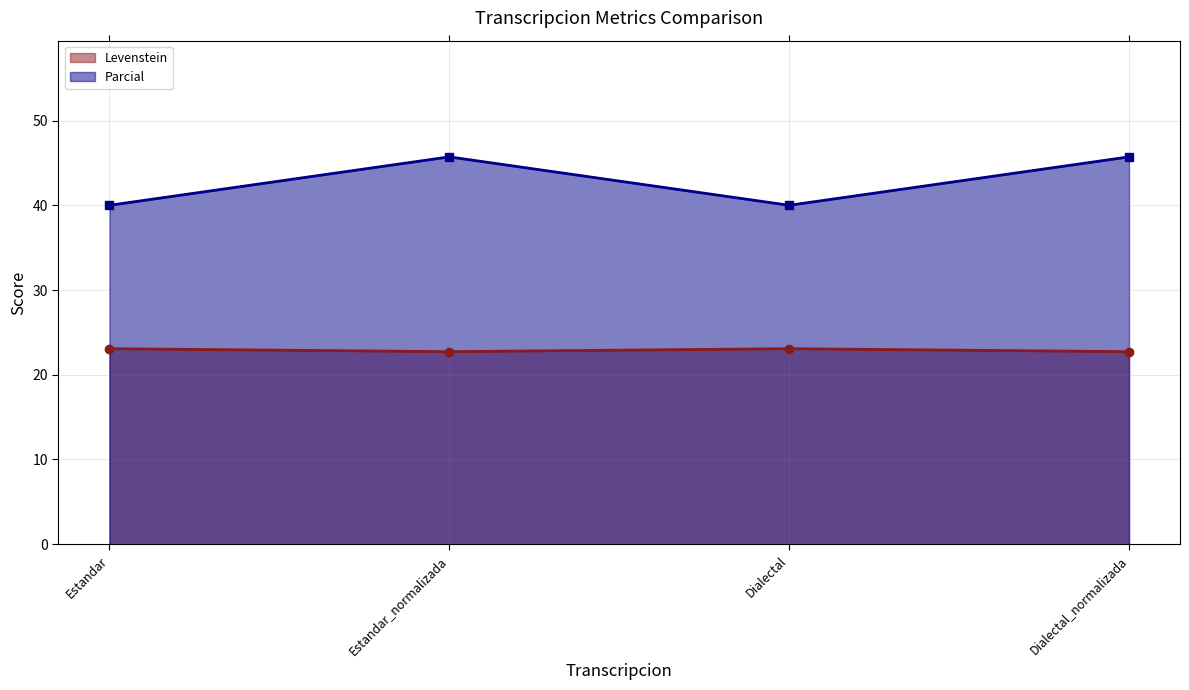

True or false: Parcial and Levenstein cross at least once.

False